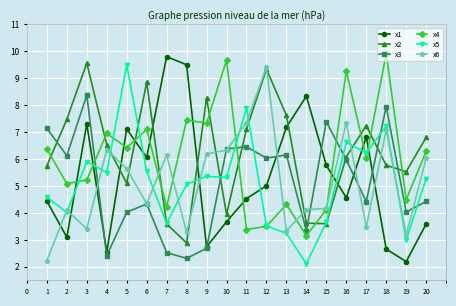

Is the value of x1 at 17 greater than the value of x6 at 15?

Yes